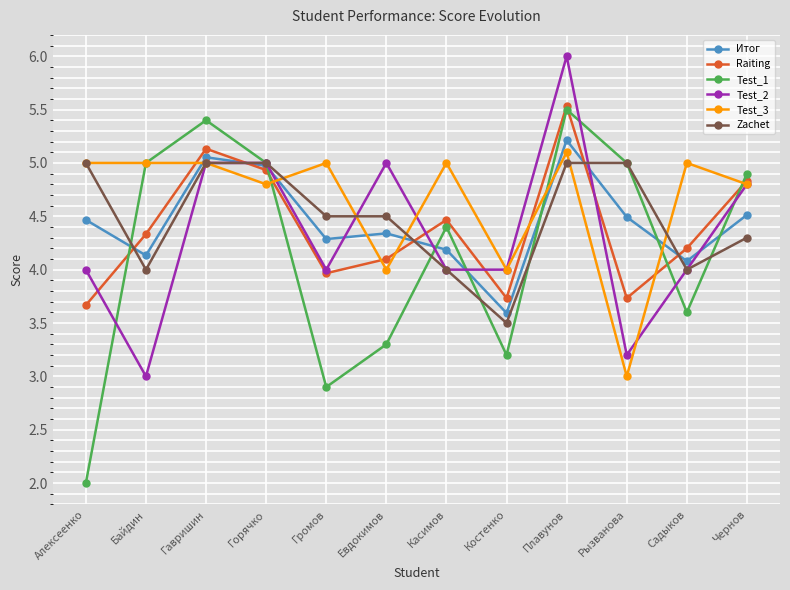

What is the total value across all series at Громов?

24.7